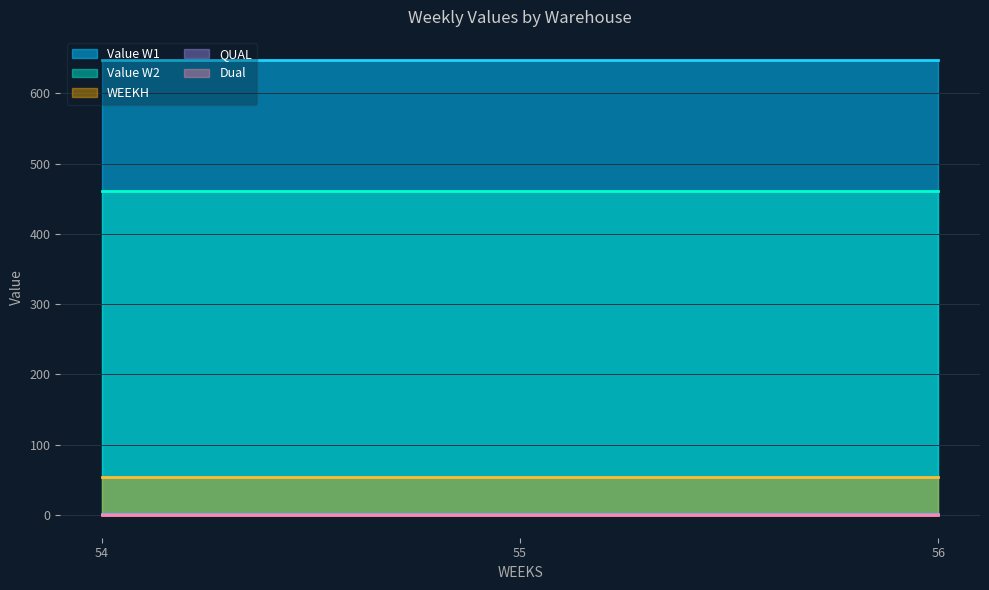

At 55, list the series in order from largest to smallest.

Value W1, Value W2, WEEKH, QUAL, Dual